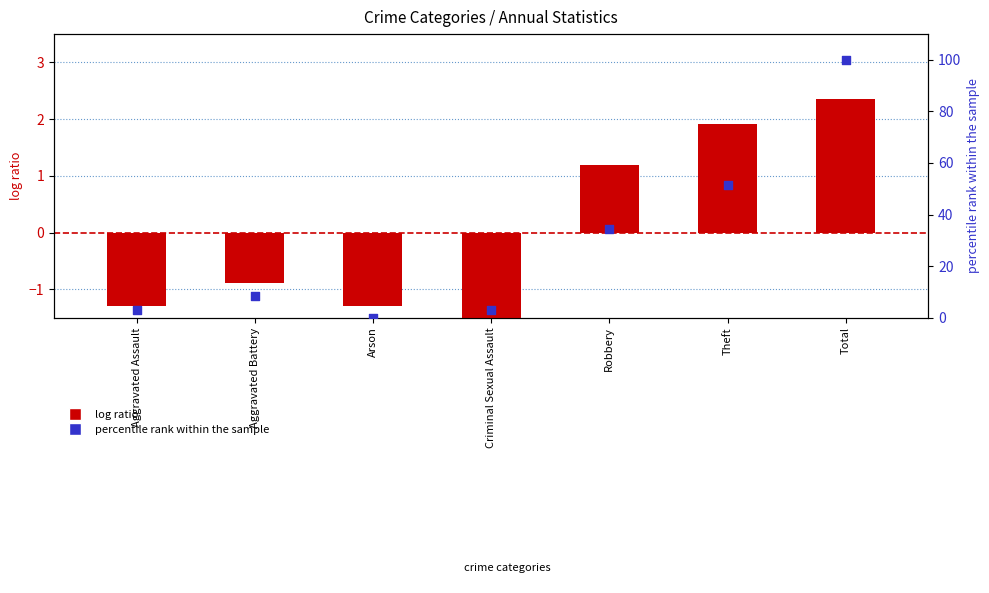

Is the value of percentile rank within the sample at Theft greater than the value of log ratio at Total?

Yes